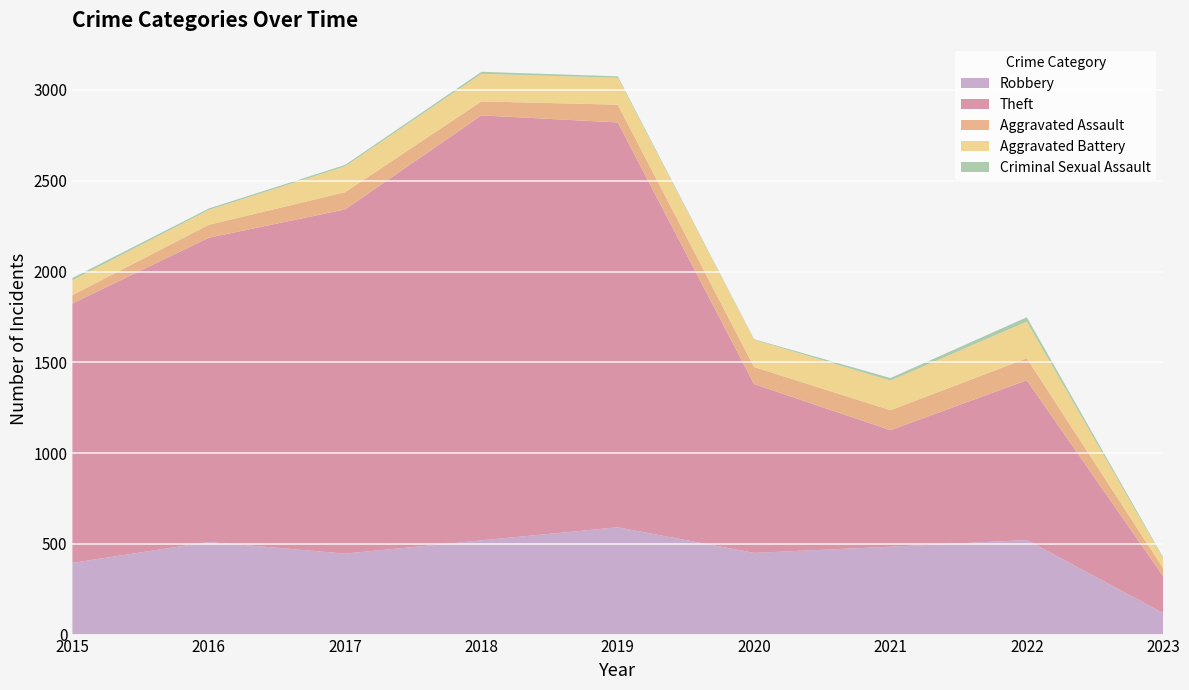

Reading right to left, what are all the values shown in this chart?

Robbery: 2023=119	2022=521	2021=484	2020=450	2019=591	2018=519	2017=446	2016=510	2015=395
Theft: 2023=203	2022=880	2021=642	2020=930	2019=2230	2018=2341	2017=1896	2016=1676	2015=1429
Aggravated Assault: 2023=44	2022=121	2021=110	2020=94	2019=98	2018=77	2017=95	2016=71	2015=46
Aggravated Battery: 2023=53	2022=202	2021=163	2020=150	2019=148	2018=152	2017=142	2016=82	2015=82
Criminal Sexual Assault: 2023=6	2022=24	2021=14	2020=3	2019=8	2018=11	2017=8	2016=8	2015=12